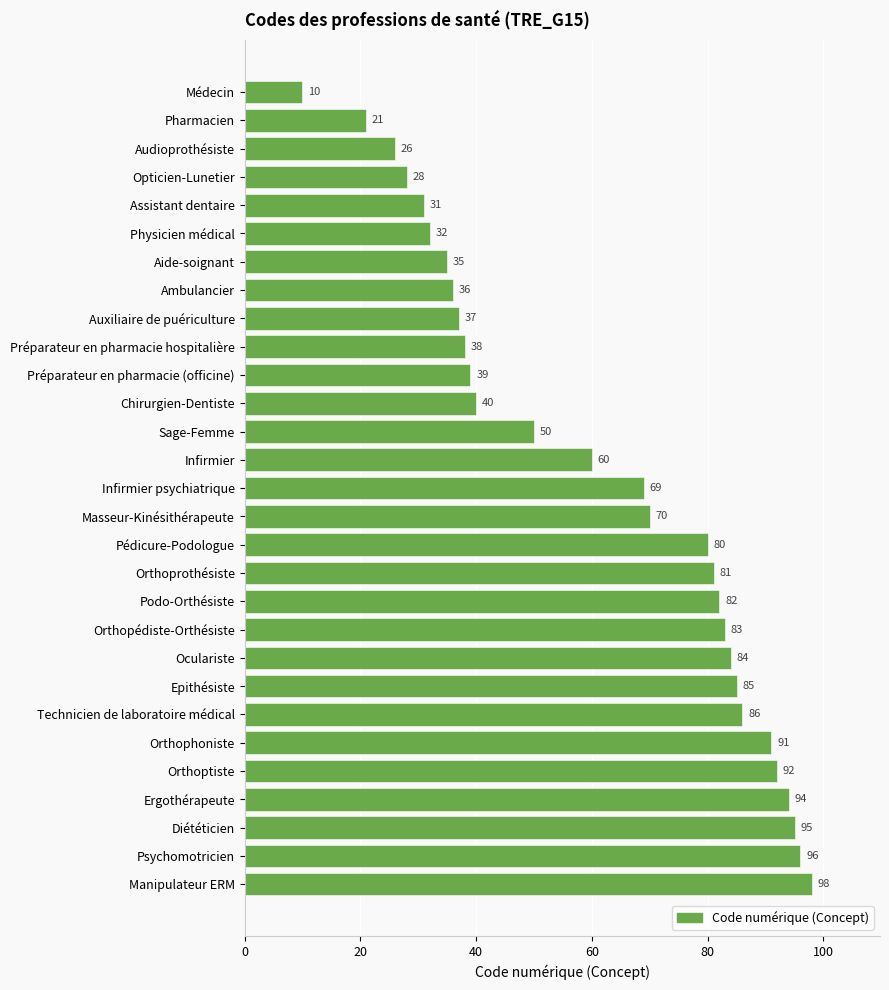

What position from the bottom is Ambulancier?

22